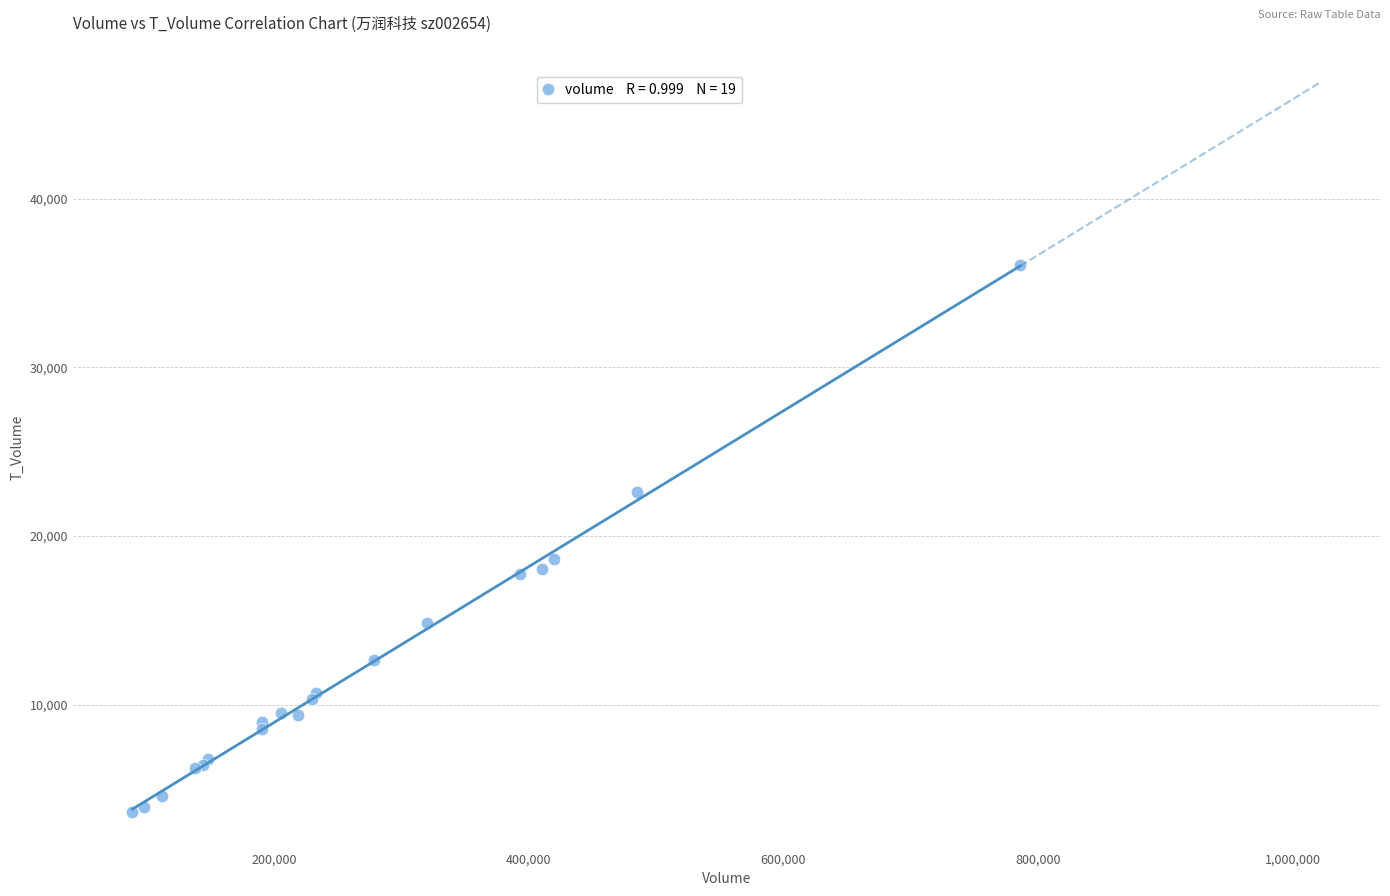

What Y value in the scatter plot is closest to 19830?

18635